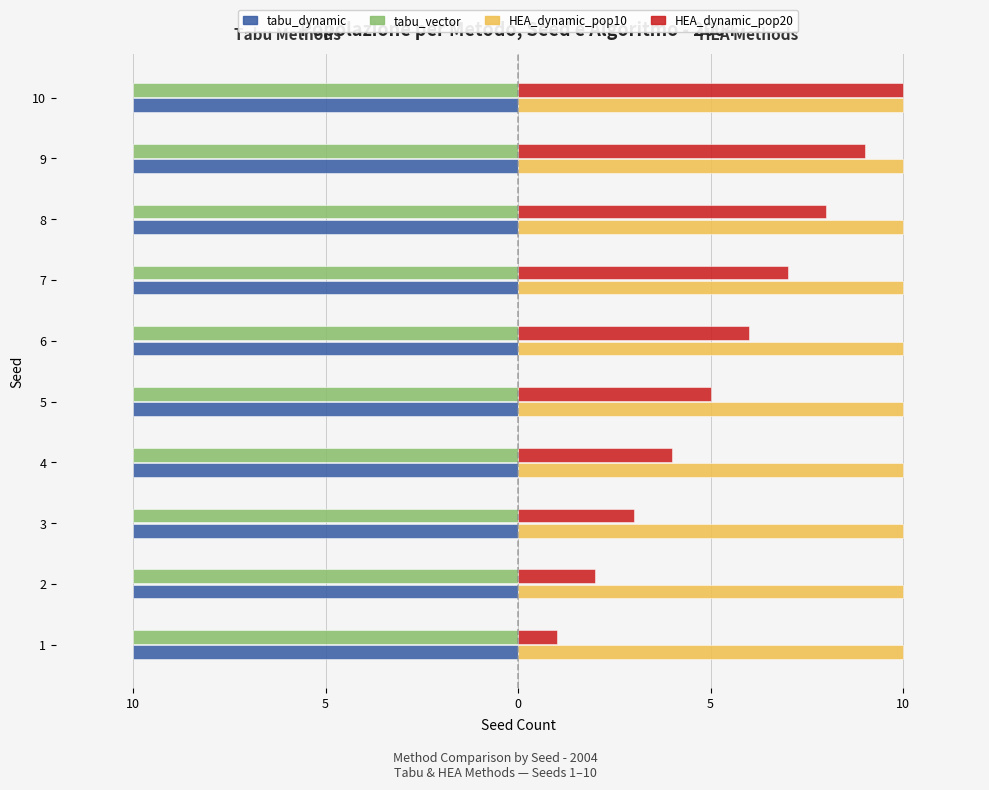

At 10, list the series in order from smallest to largest.

tabu_vector, tabu_dynamic, HEA_dynamic_pop10, HEA_dynamic_pop20